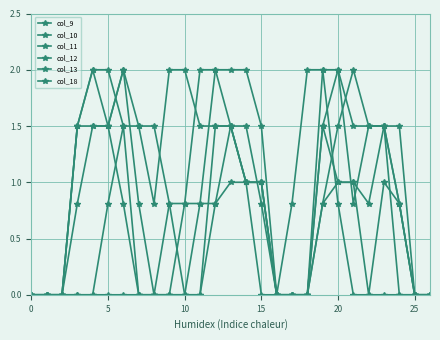

What is the difference between the second highest and minimum values in the col_10 series?

2.0